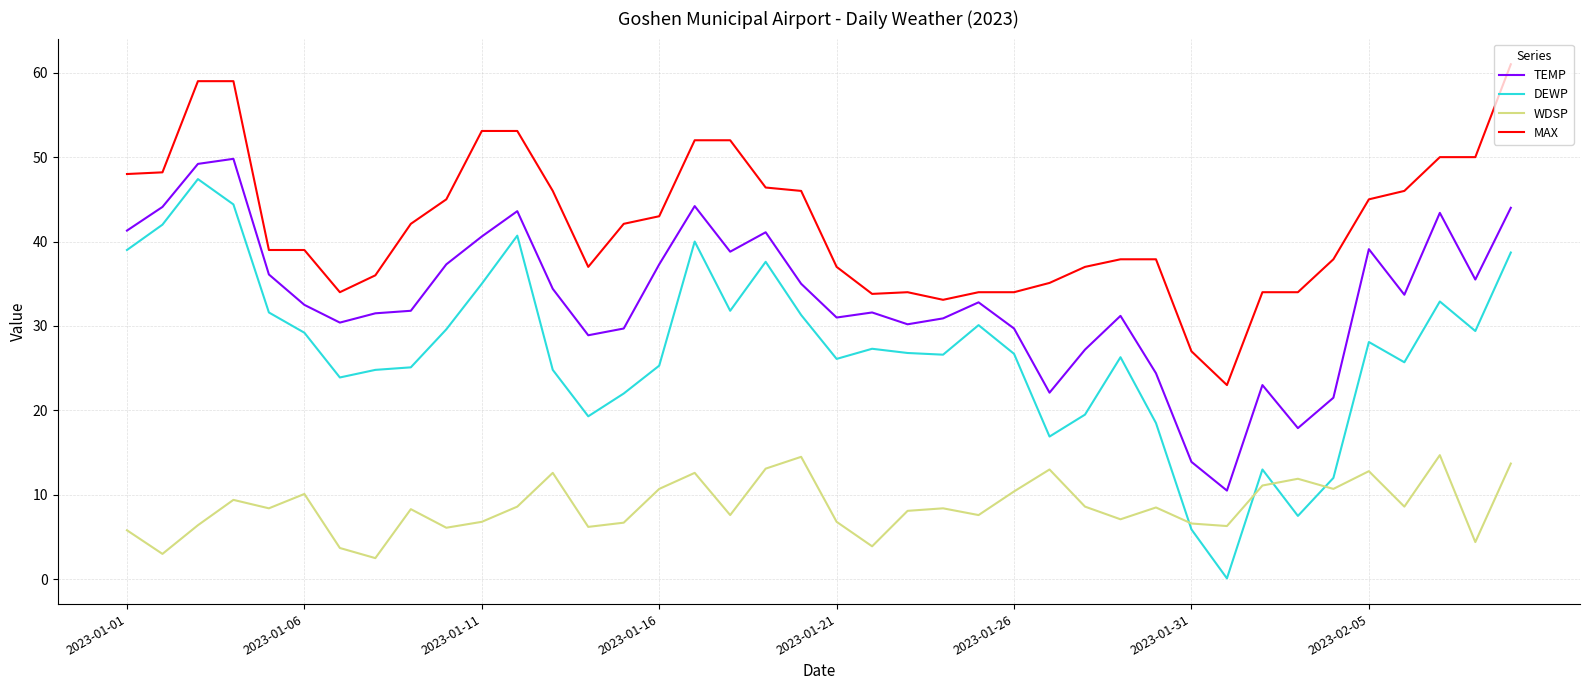

True or false: MAX and DEWP intersect in this chart.

False